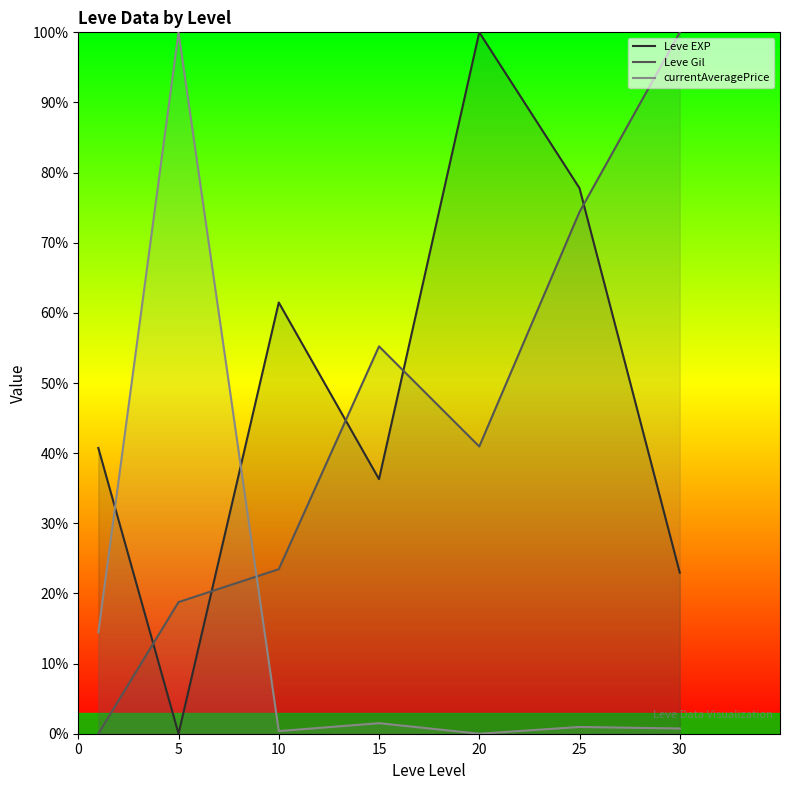

What is the difference between the maximum and second lowest values in the Leve Gil series?

81.2